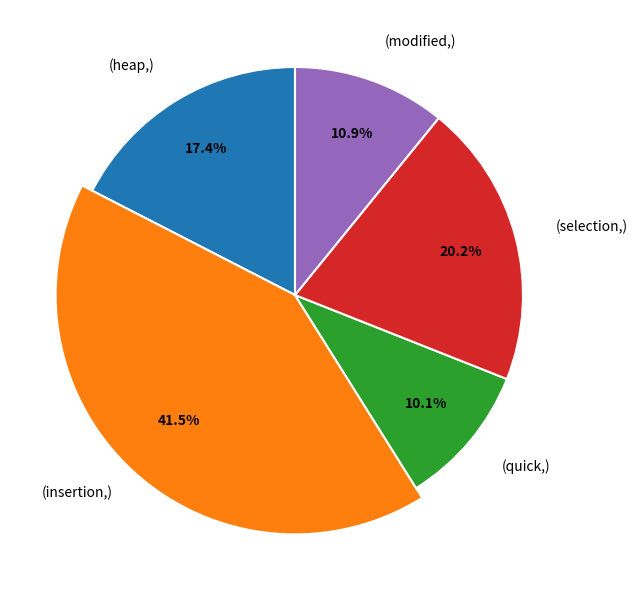

Is there a majority slice in this chart?

No